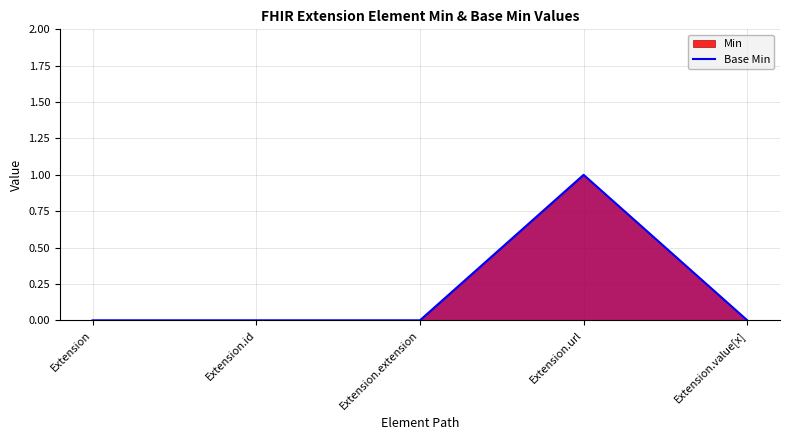

How many interior local peaks (higher than both neighbors) does the data have?

1